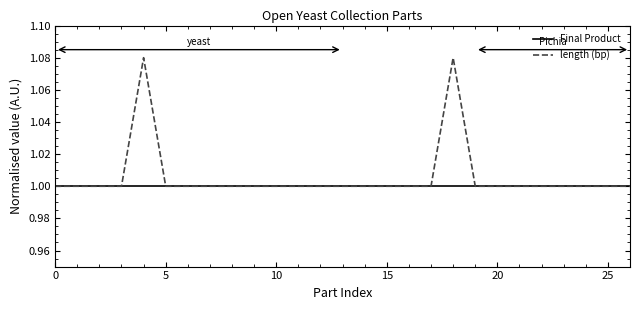

Which series has the widest spread of values?

length (bp)